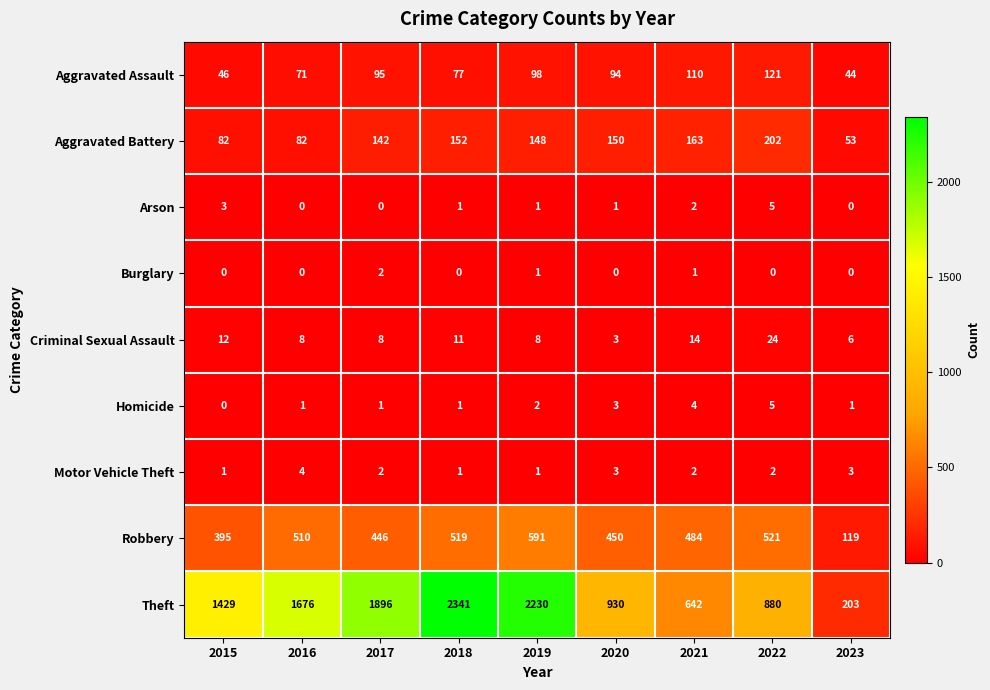

Which series has the widest spread of values?

Theft